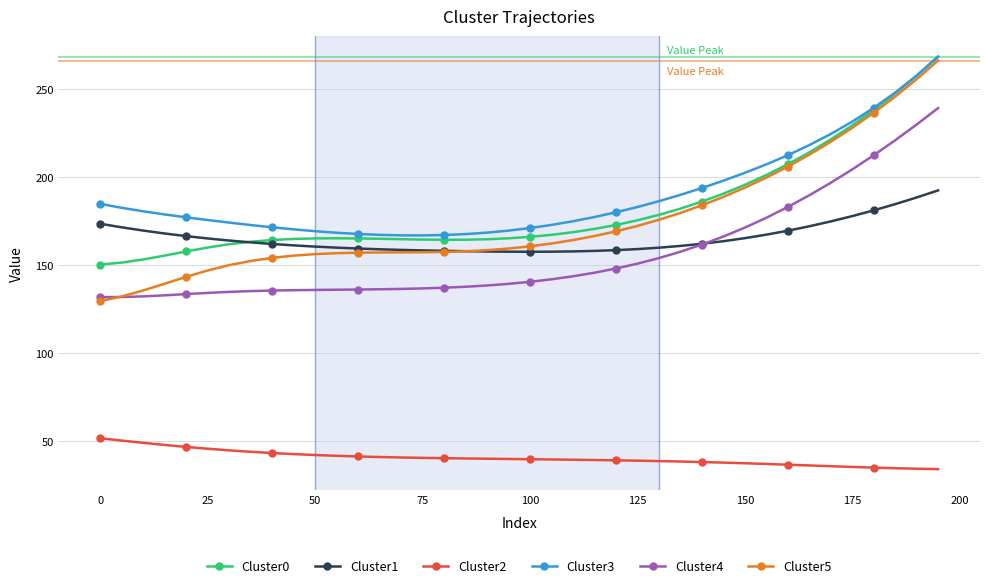

Which series has the largest range (max minus min)?

Cluster5